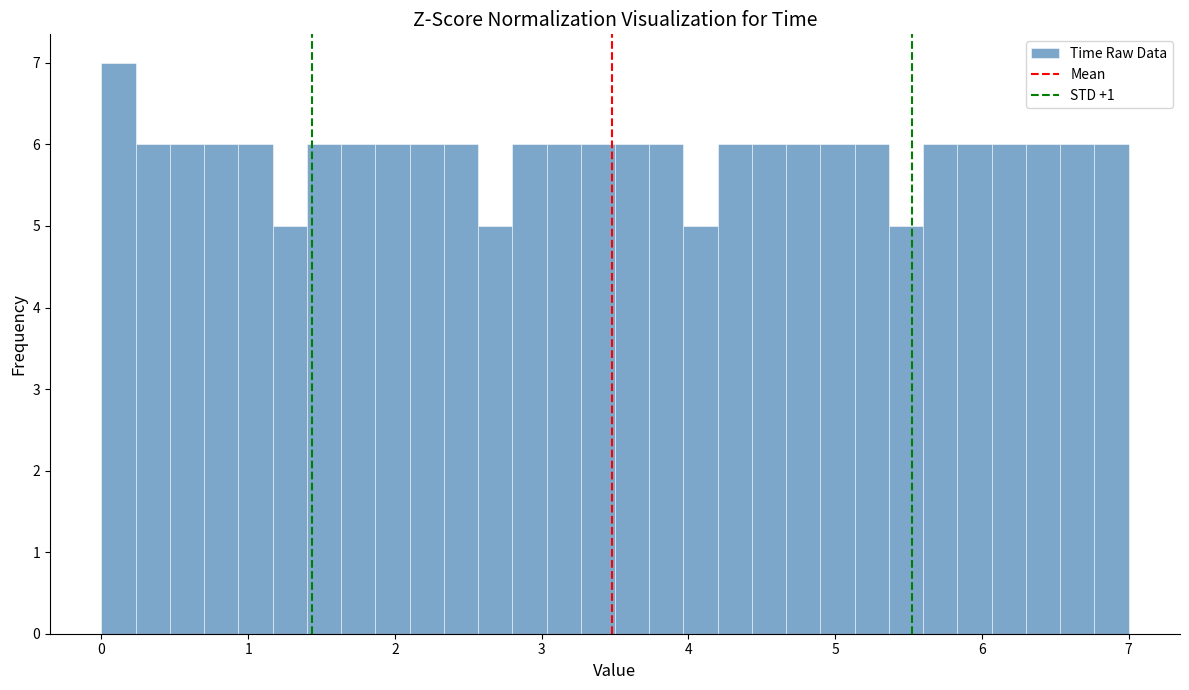

Around what value on the x-axis is the tallest bar? Give the approximate position of its centre, as read against the axis.

0.1